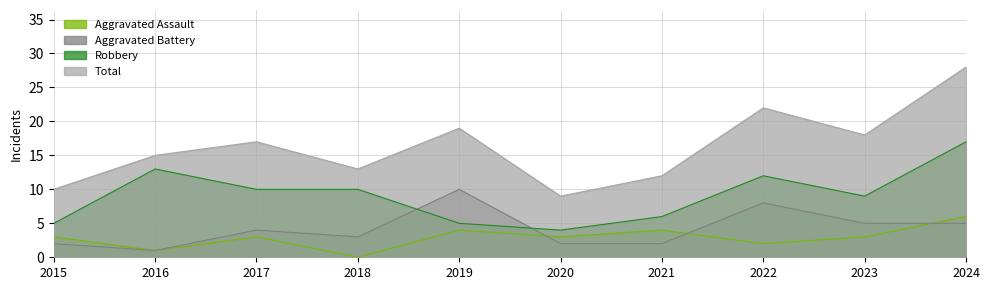

True or false: Robbery and Aggravated Assault cross at least once.

False